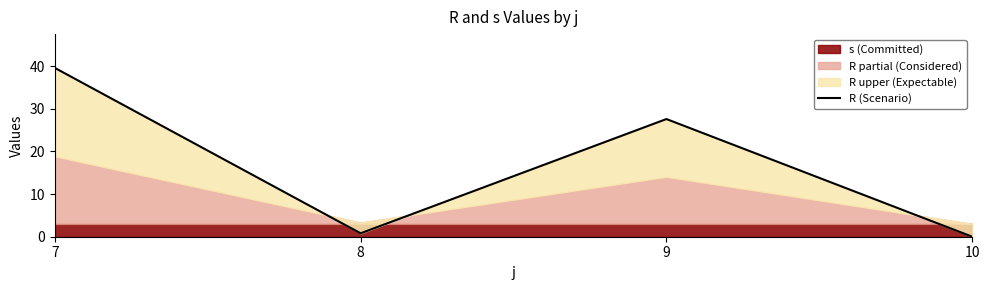

What value does the data have at 9?

27.6